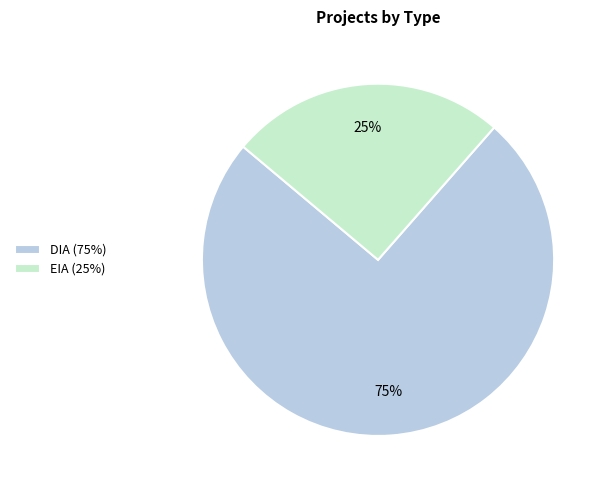

Which slice represents more than half of the pie?

DIA